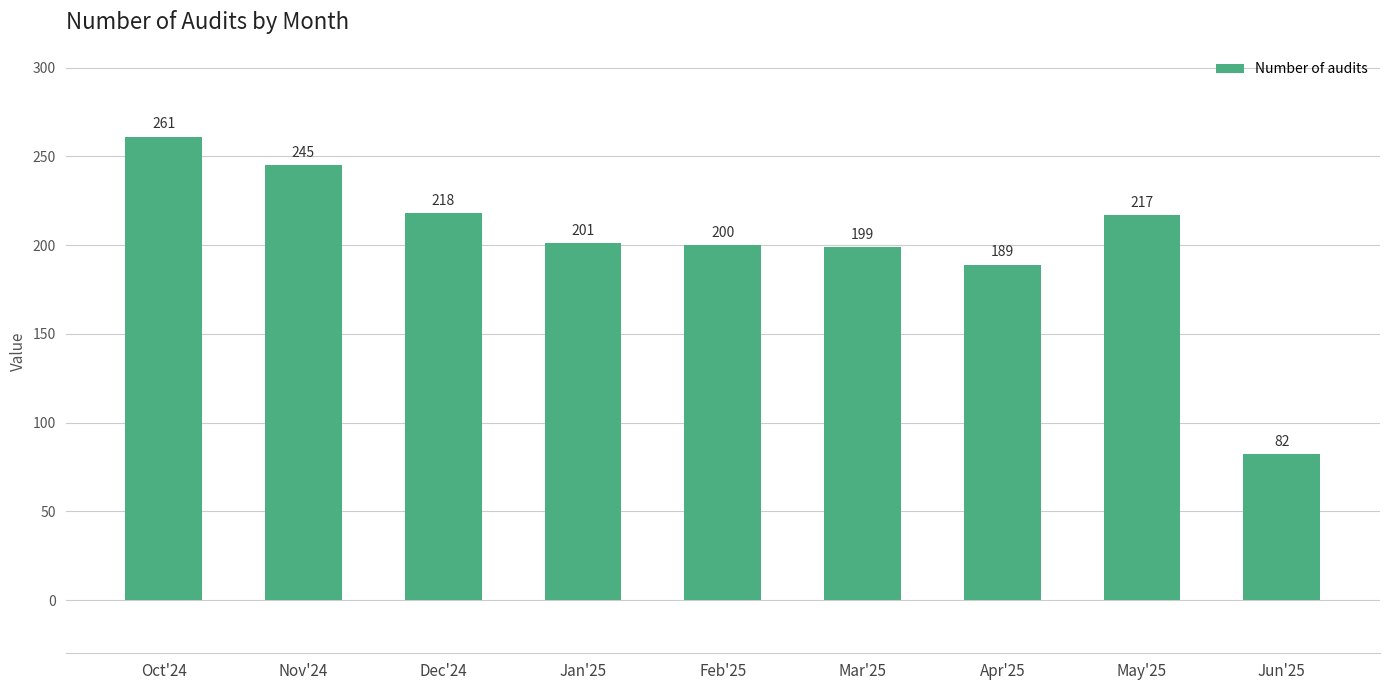

What is the change in value from Nov'24 to Mar'25?

-46